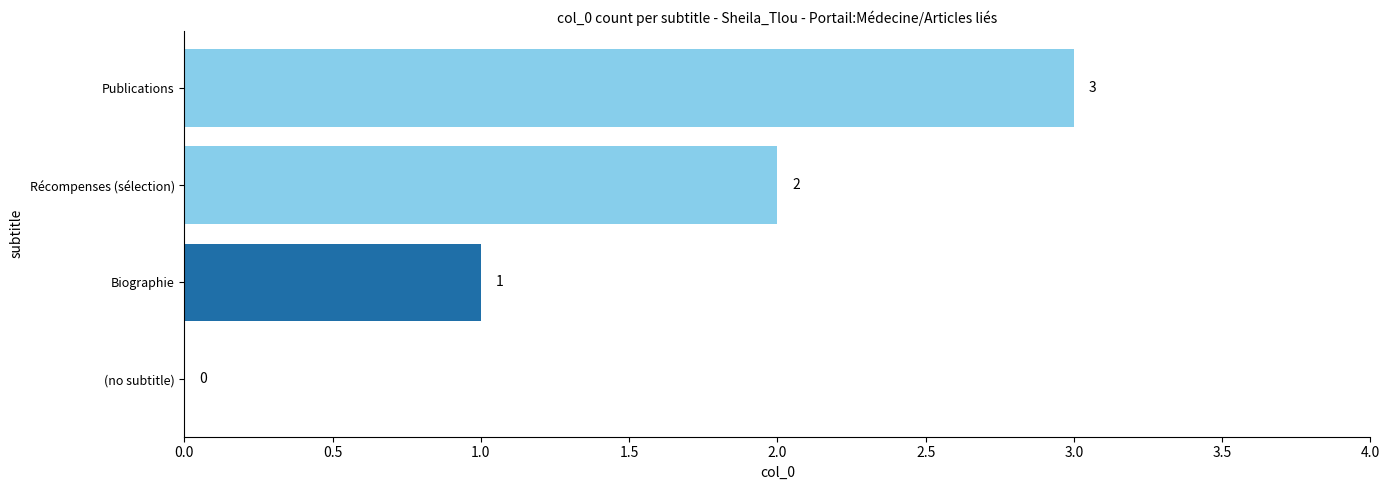

What is the sum of all values?

6